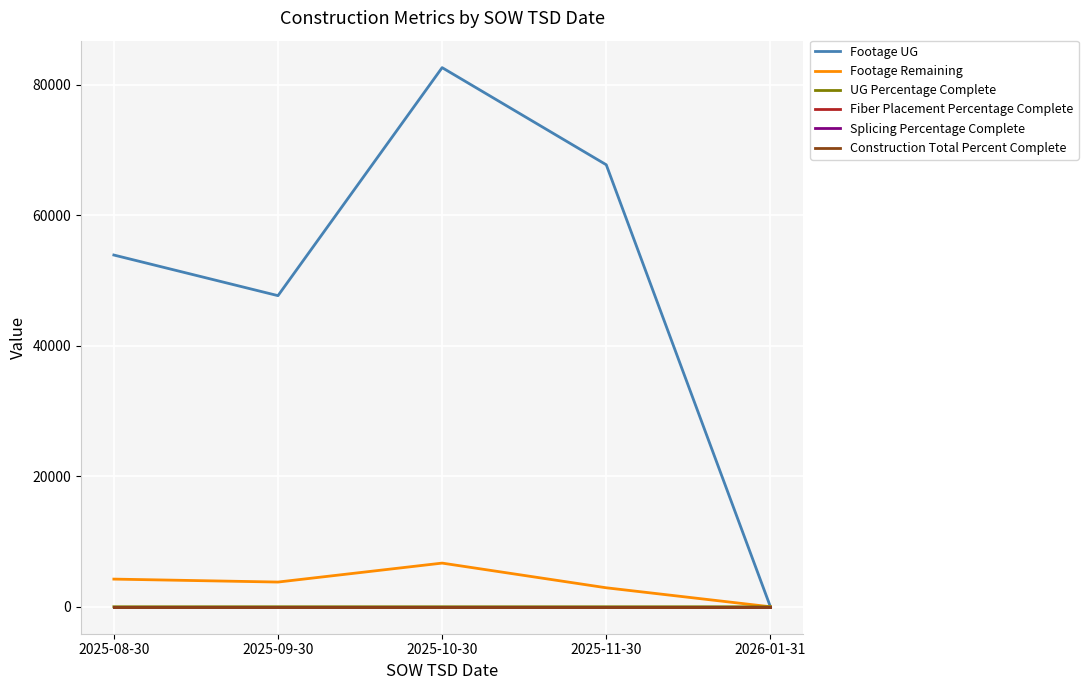

Reading left to right, extract all data points from this chart.

Footage UG: 53902.0	47676.0	82621.0	67734.0	0.0
Footage Remaining: 4239.0	3787.0	6691.0	2908.0	0.0
UG Percentage Complete: 0.0	1.2	0.0	0.4	0.0
Fiber Placement Percentage Complete: 0.0	0.0	0.0	0.0	0.0
Splicing Percentage Complete: 0.0	0.0	0.0	0.0	0.0
Construction Total Percent Complete: 0.0	0.0	0.0	0.0	0.0